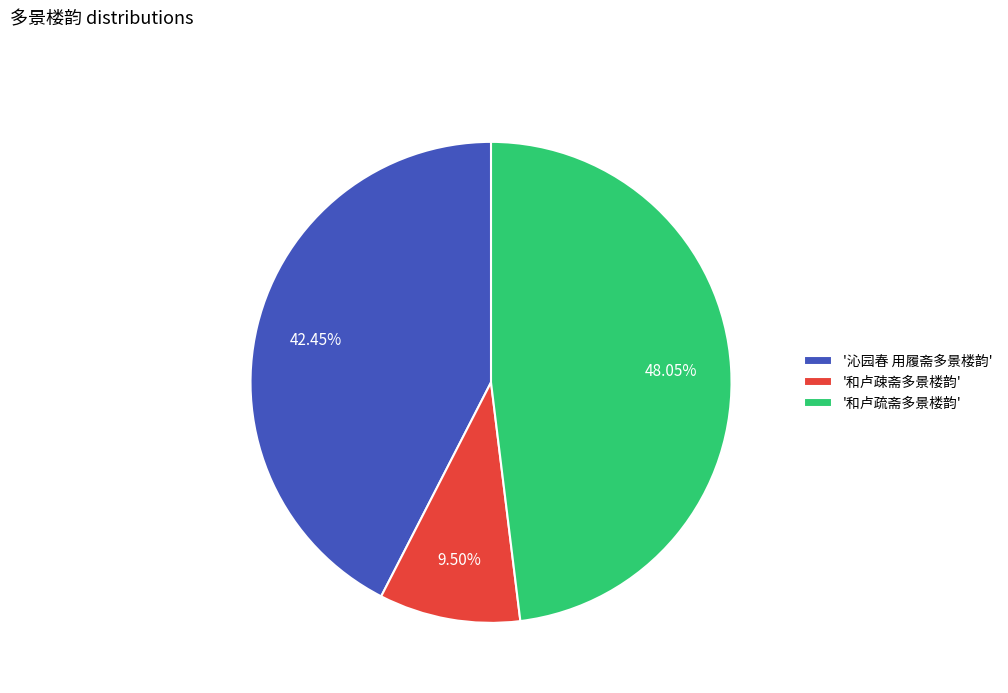

Is there any slice that represents more than half of the pie?

No